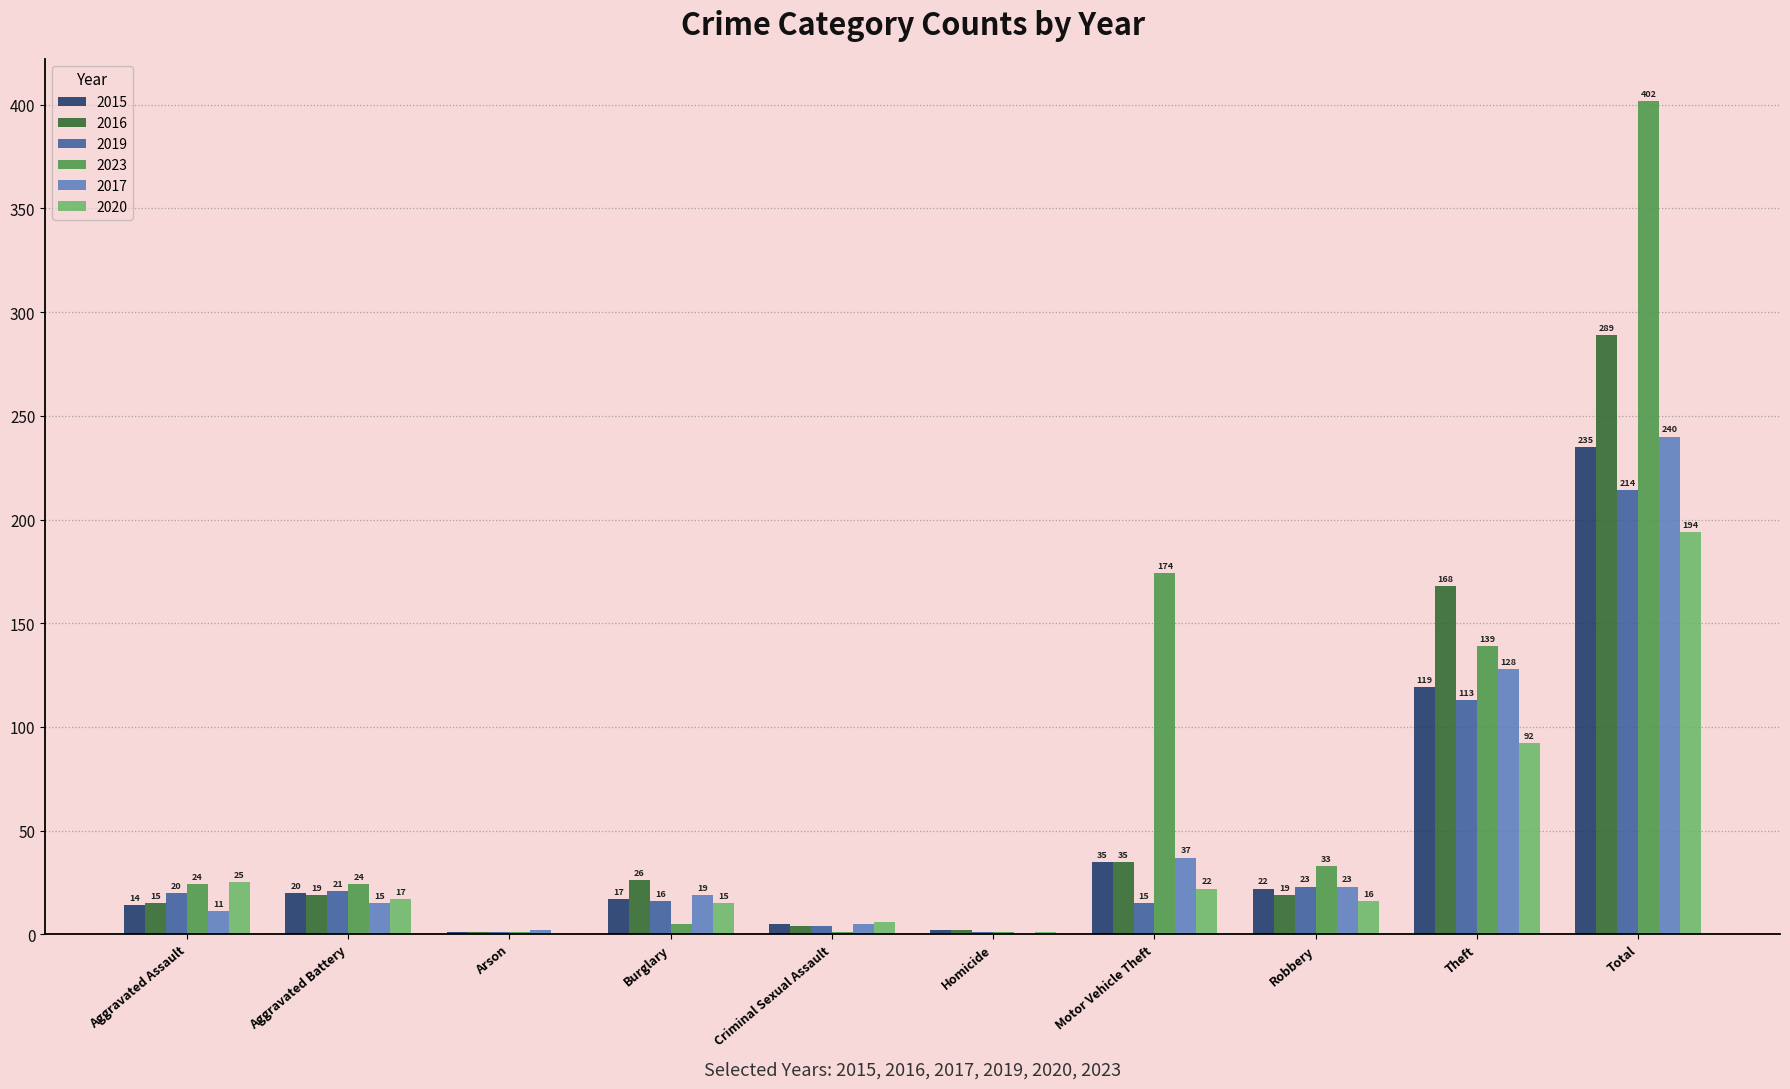

What are all the series names shown in the legend?

2015, 2016, 2019, 2023, 2017, 2020